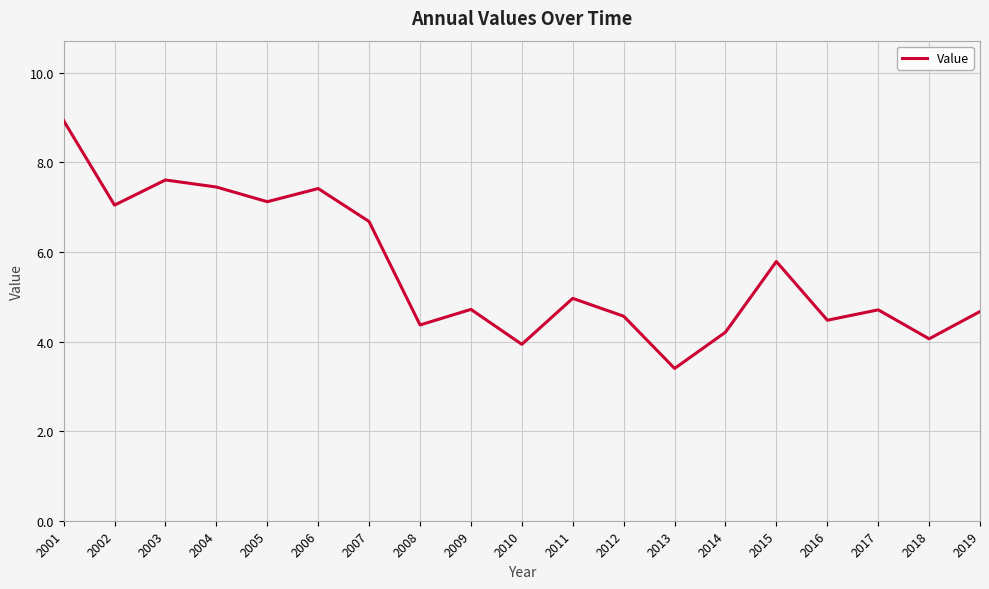

Which category has the highest value across all series?

2001